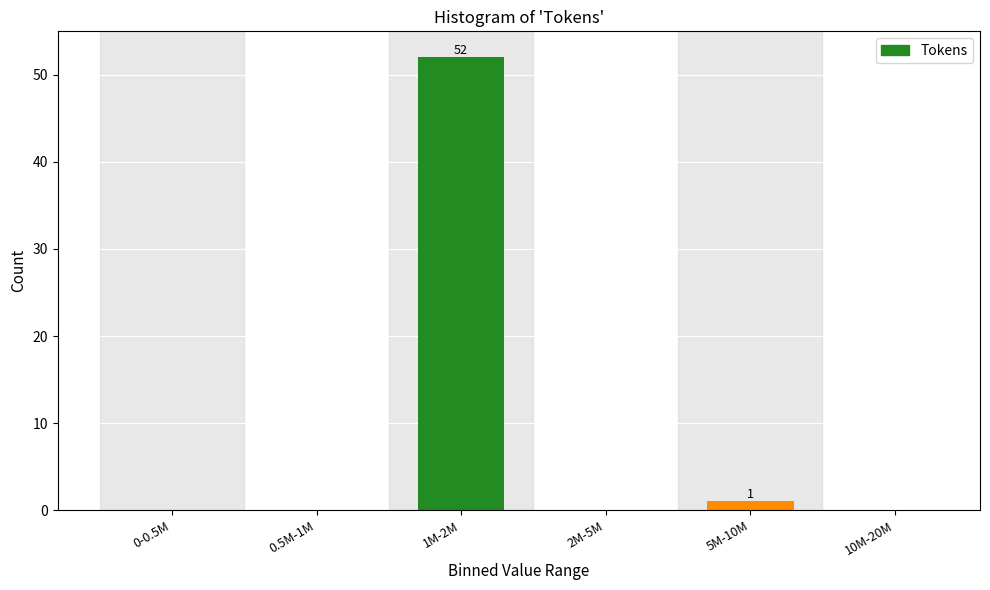

Reading left to right, list all the values displayed in this chart.

0-0.5M=0	0.5M-1M=0	1M-2M=52	2M-5M=0	5M-10M=1	10M-20M=0